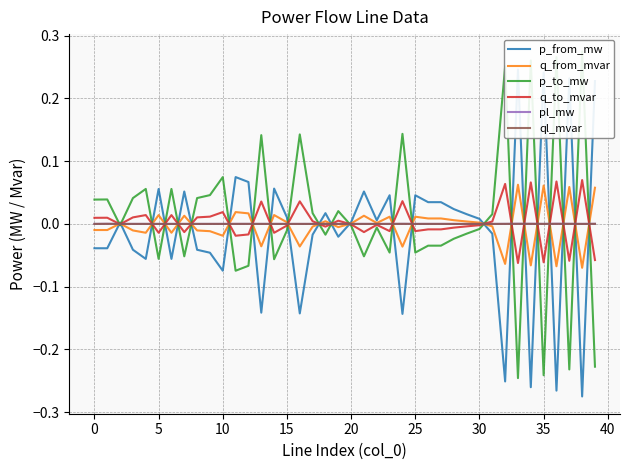

Which series has the widest spread of values?

p_from_mw